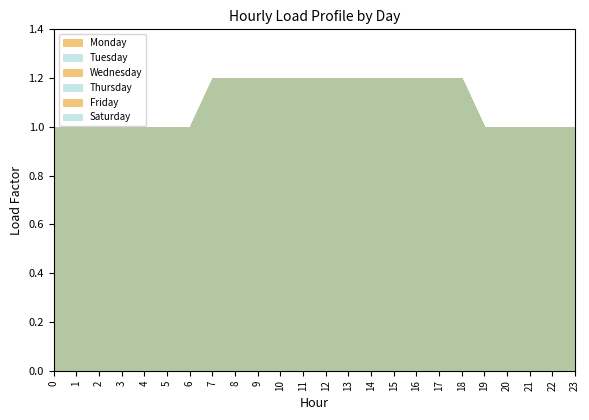

True or false: Saturday and Wednesday cross at least once.

False